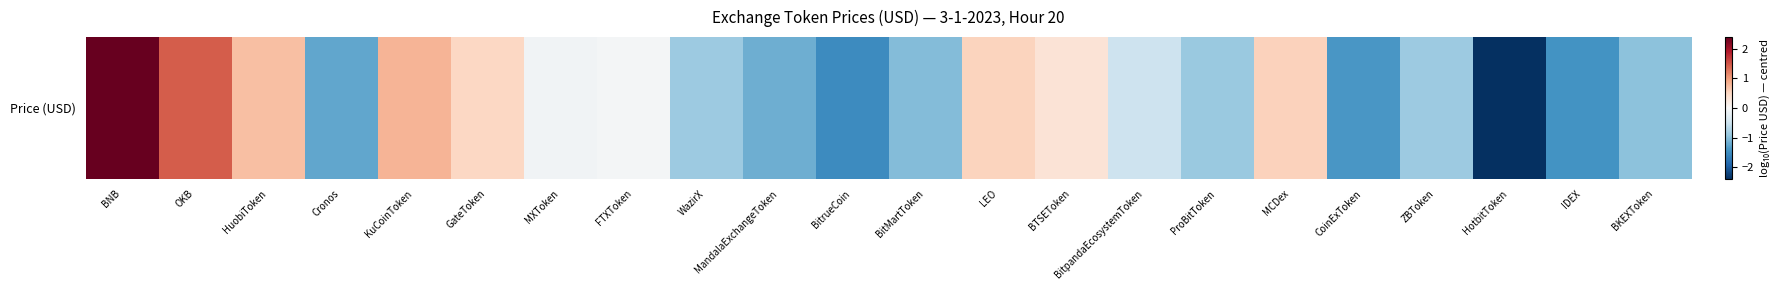

Rank the categories by value from highest to lowest.

BNB, OKB, KuCoinToken, HuobiToken, MCDex, LEO, GateToken, BTSEToken, FTXToken, MXToken, BitpandaEcosystemToken, ZBToken, WazirX, ProBitToken, BKEXToken, BitMartToken, MandalaExchangeToken, Cronos, CoinExToken, IDEX, BitrueCoin, HotbitToken